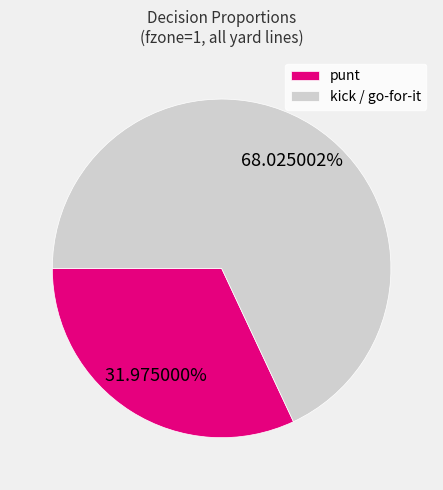

Do kick / go-for-it and punt together represent more than half of the pie?

Yes